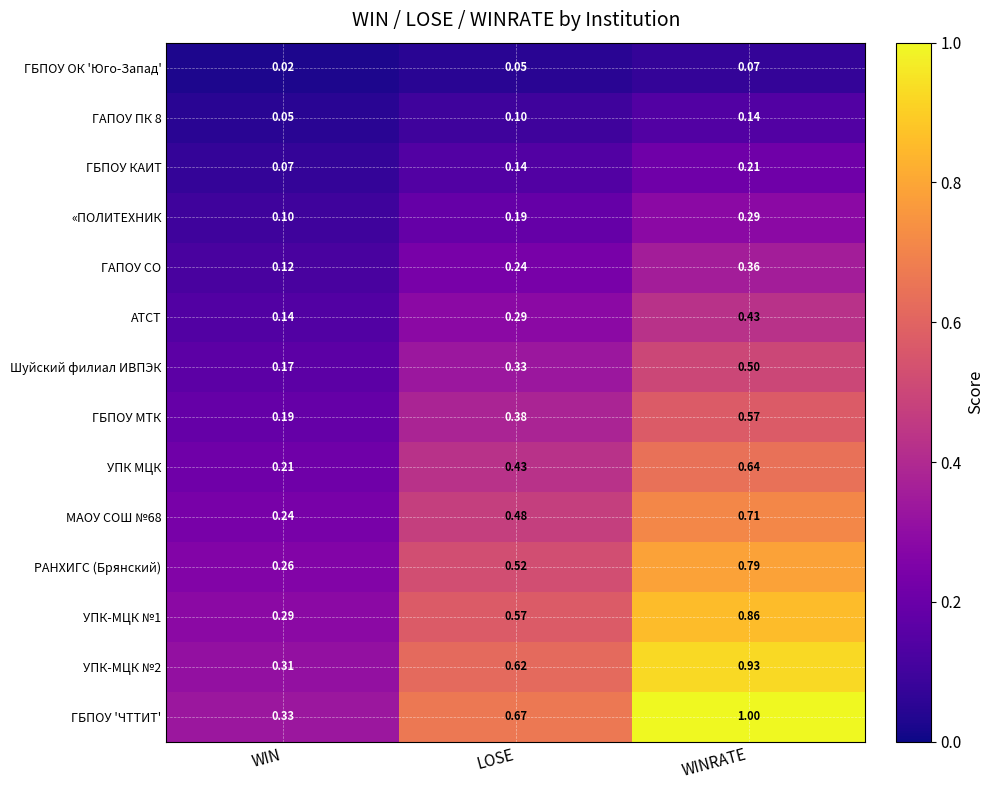

How many series are shown in this chart?

14